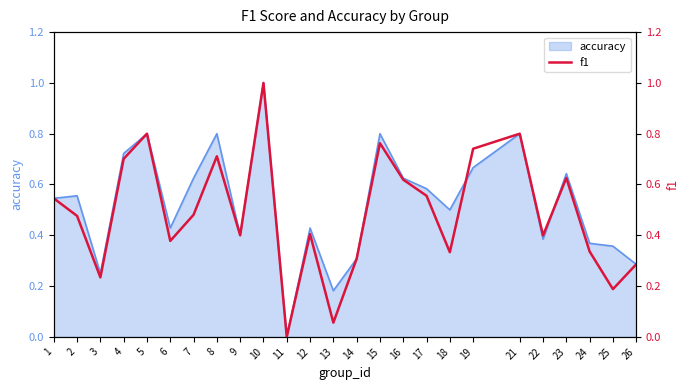

Reading left to right, extract all data points from this chart.

0.5	0.5	0.2	0.7	0.8	0.4	0.5	0.7	0.4	1.0	0.0	0.4	0.1	0.3	0.8	0.6	0.6	0.3	0.7	0.8	0.4	0.6	0.3	0.2	0.3